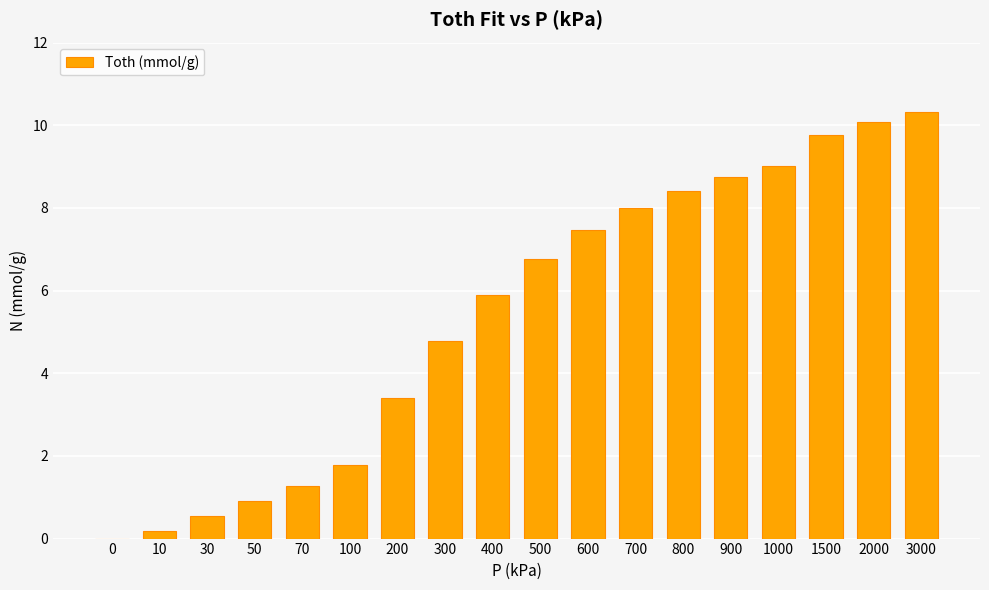

What value does the data have at 400?

5.9